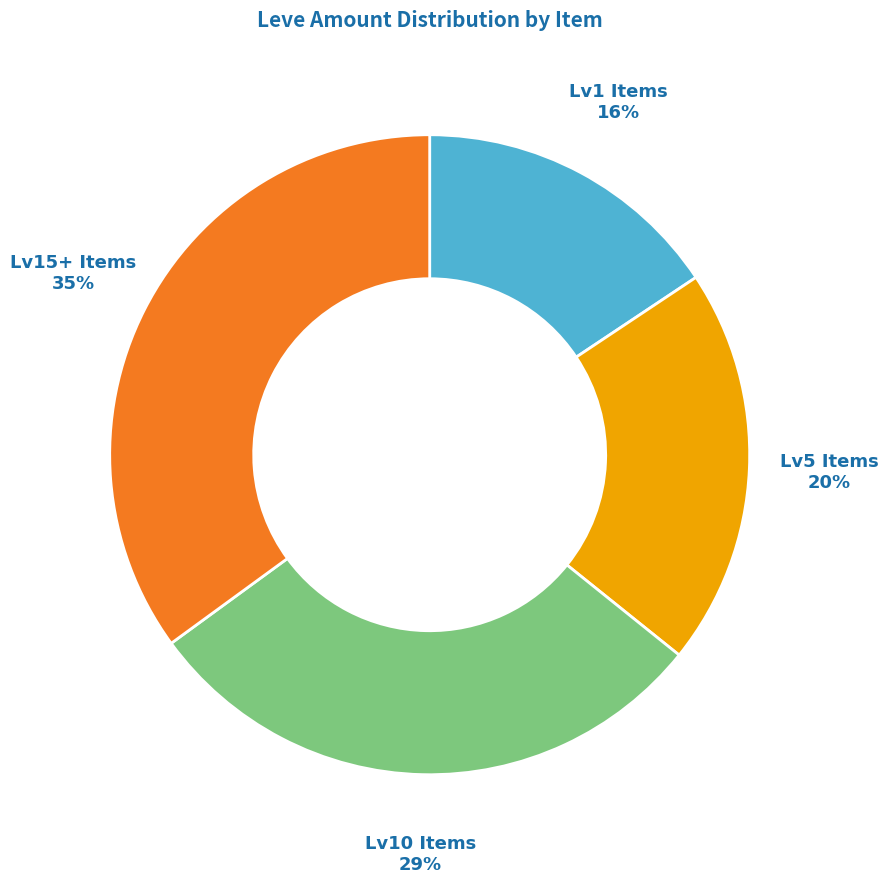

What is the smallest slice in the pie chart?

Lv1 Items